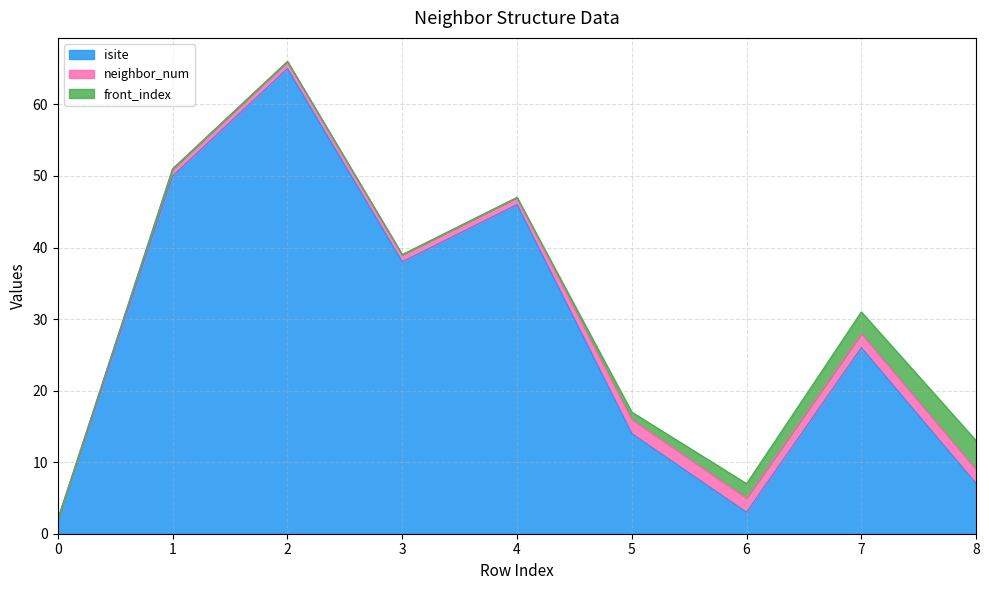

Does the chart display data point markers on the line(s)?

No